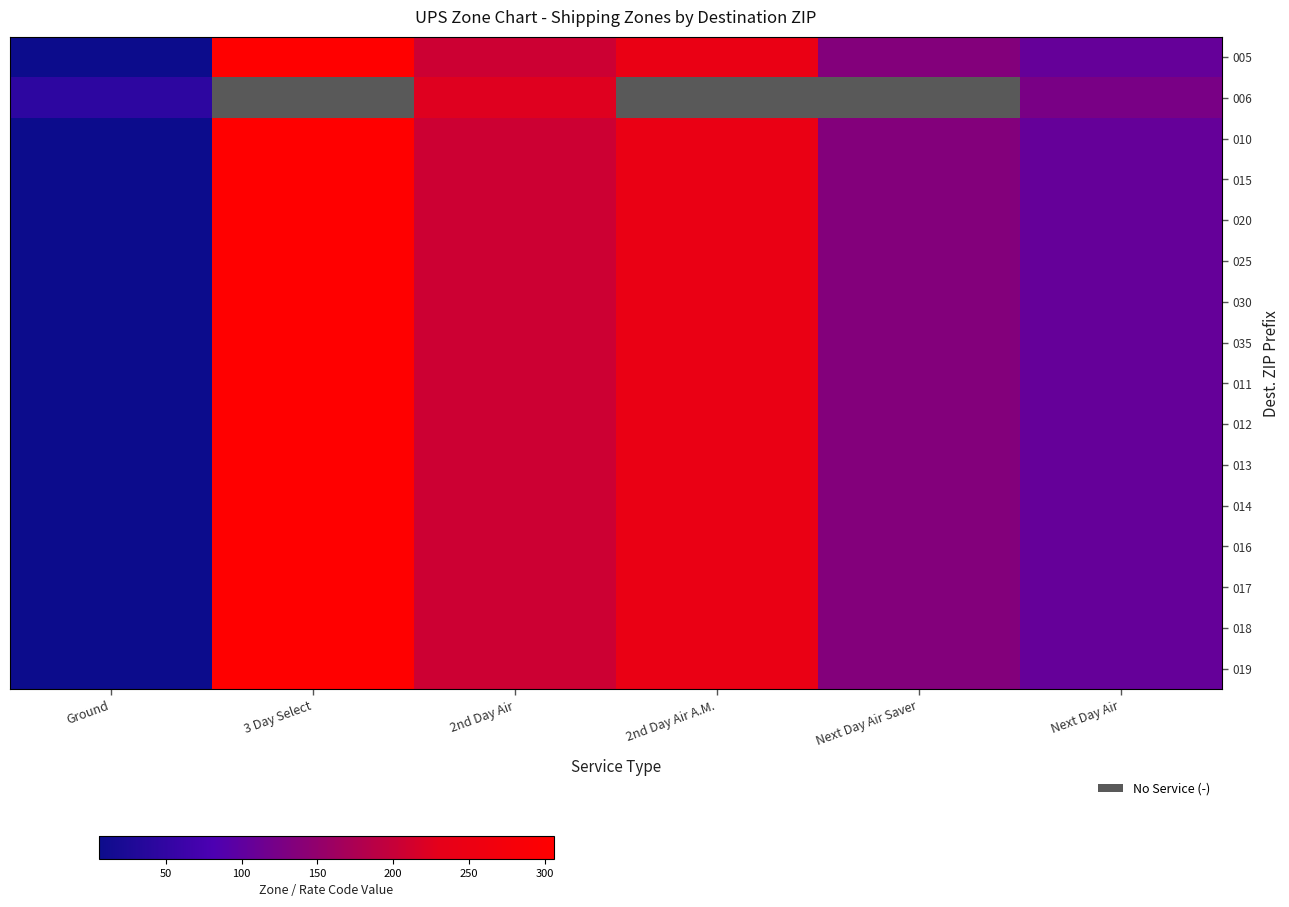

Which series has the widest spread of values?

005